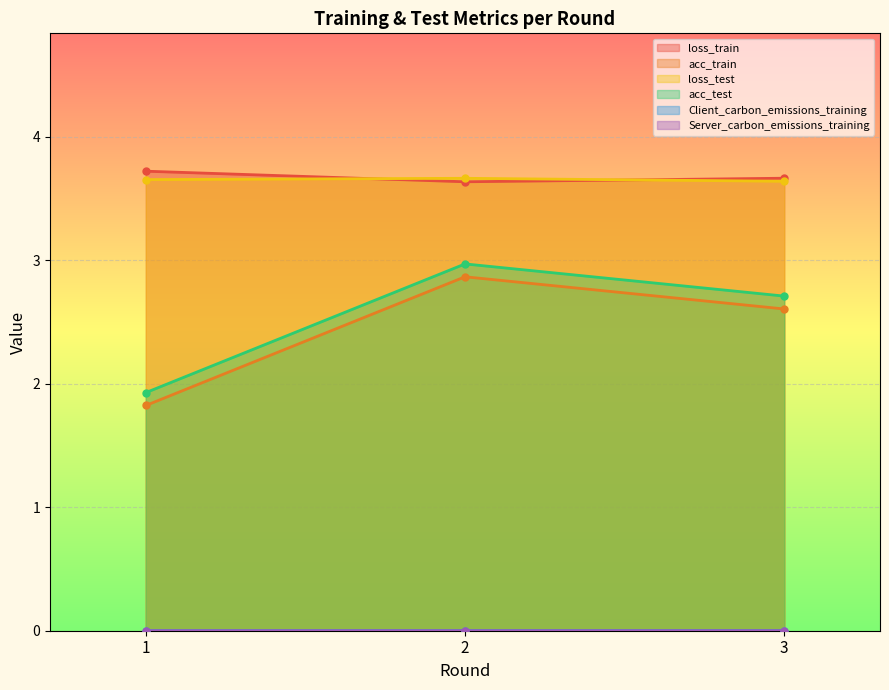

Reading right to left, transcribe all the data shown in this chart.

loss_train: 3.7	3.6	3.7
acc_train: 2.6	2.9	1.8
loss_test: 3.6	3.7	3.7
acc_test: 2.7	3.0	1.9
Client_carbon_emissions_training: 0.0	0.0	0.0
Server_carbon_emissions_training: 0.0	0.0	0.0